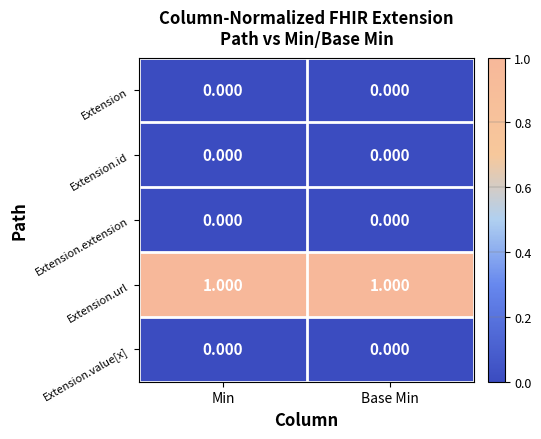

What is the difference between the highest and lowest values at Min?

1